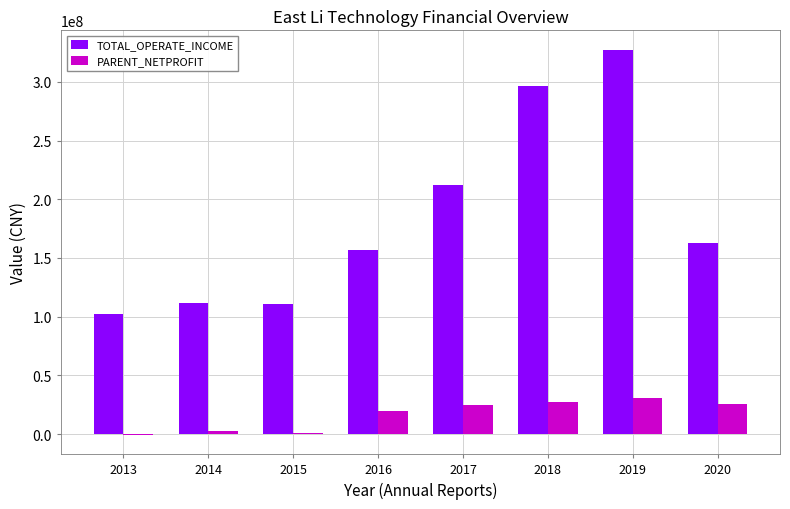

How many groups of bars are there?

8